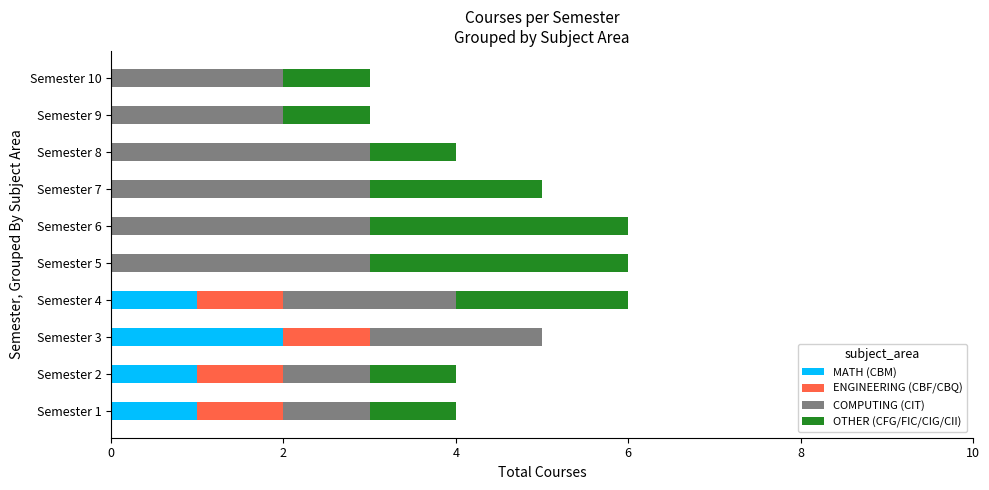

The value of MATH (CBM) at Semester 3 is 0. True or false?

False